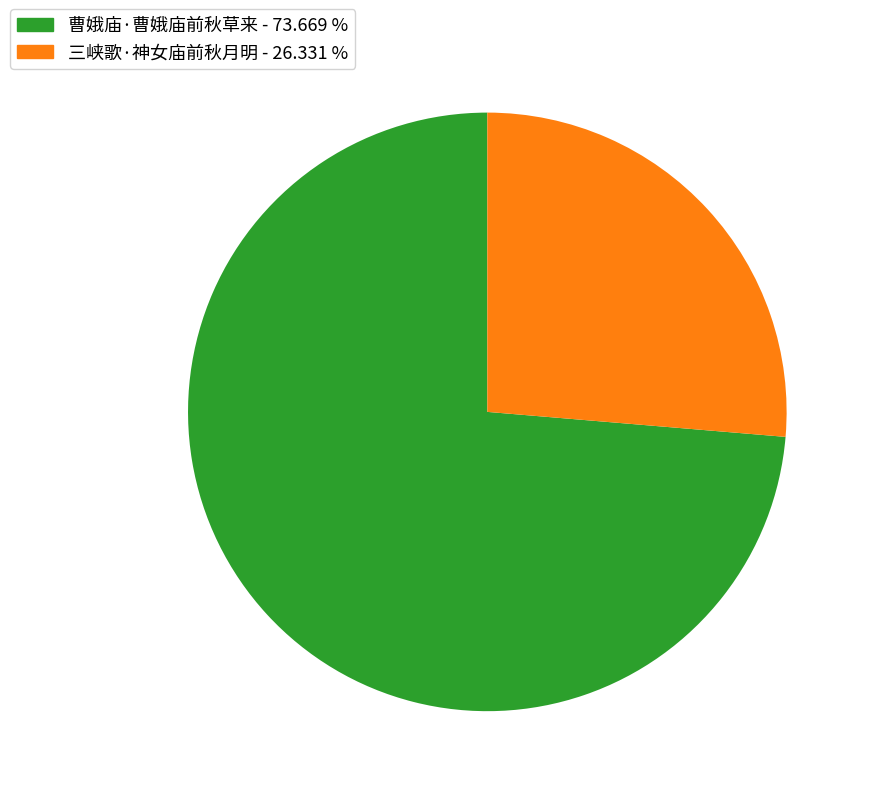

Which category accounts for the majority?

曹娥庙·曹娥庙前秋草来